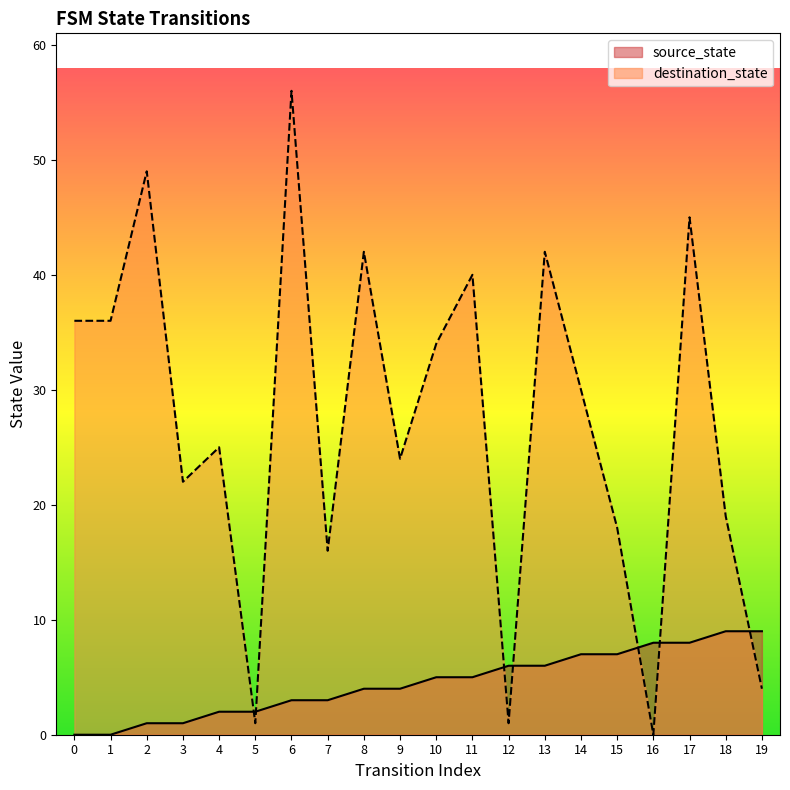

After their last crossing, which series has the higher values: destination_state or source_state?

source_state